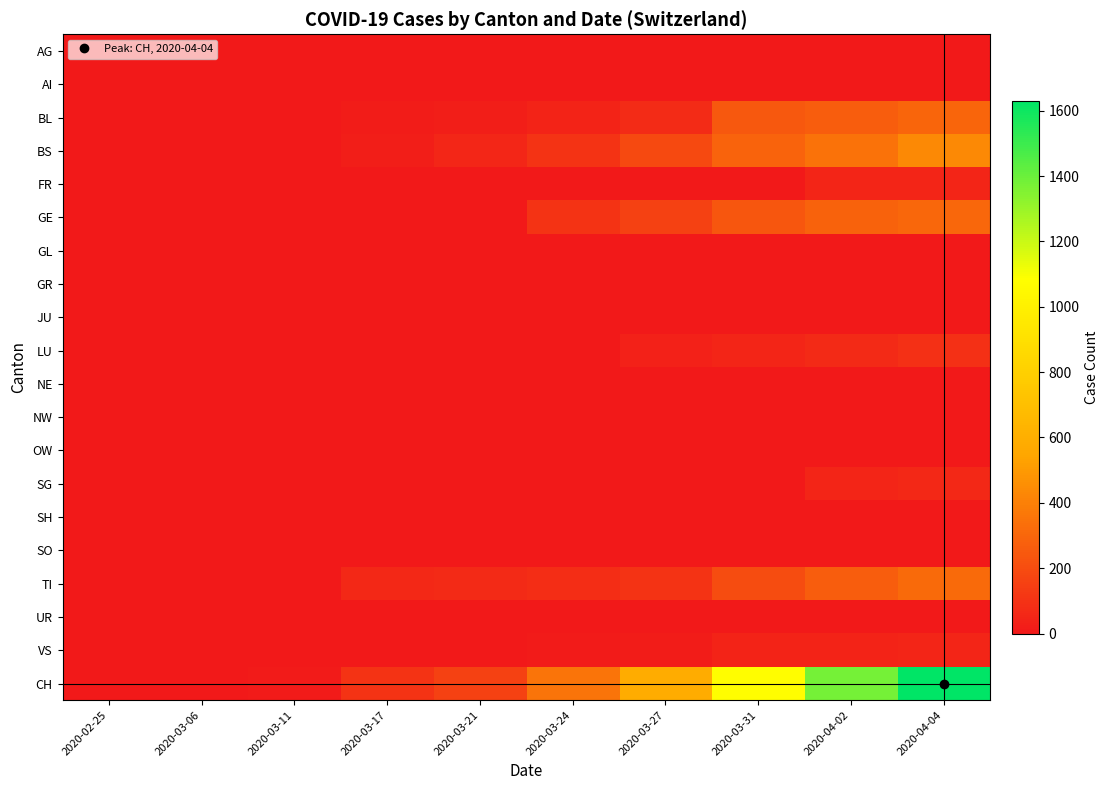

At which category is the sum across all series the highest?

2020-04-04